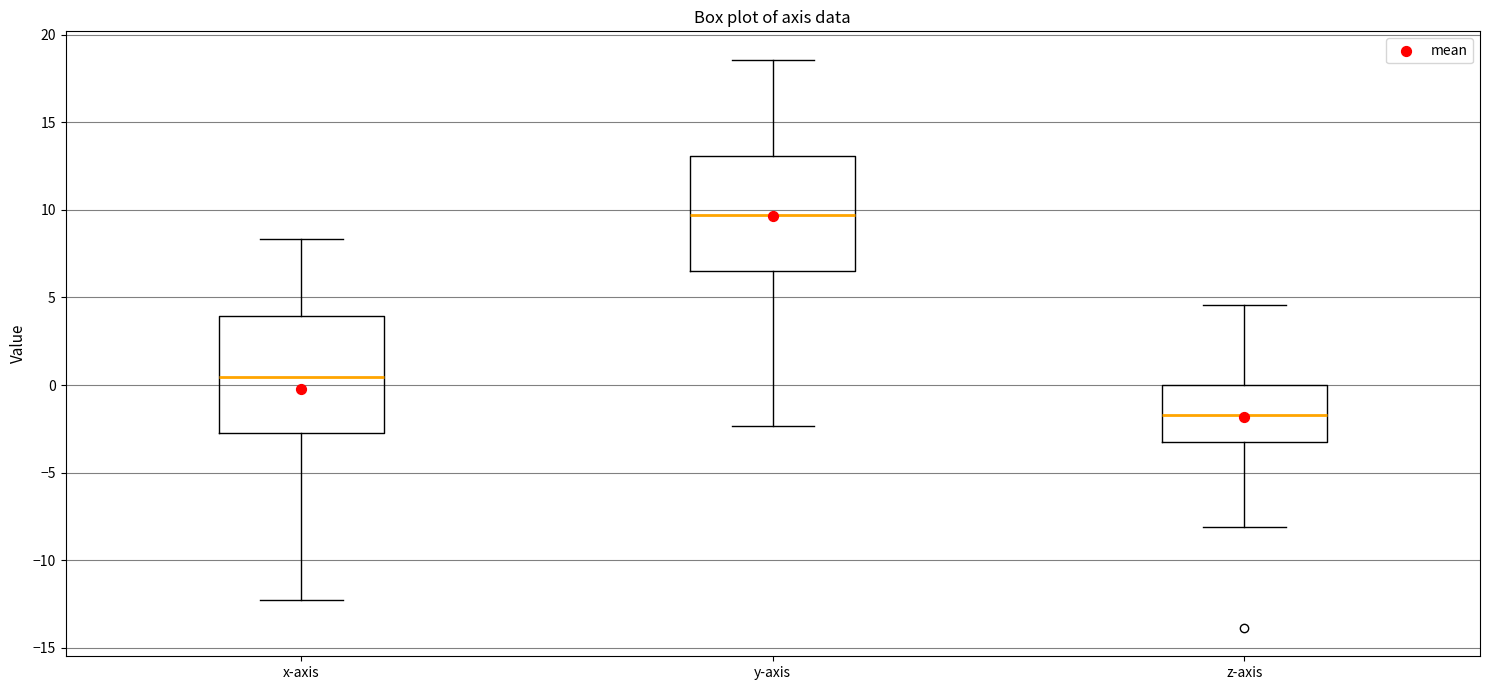

Which box's median line is the lowest?

z-axis